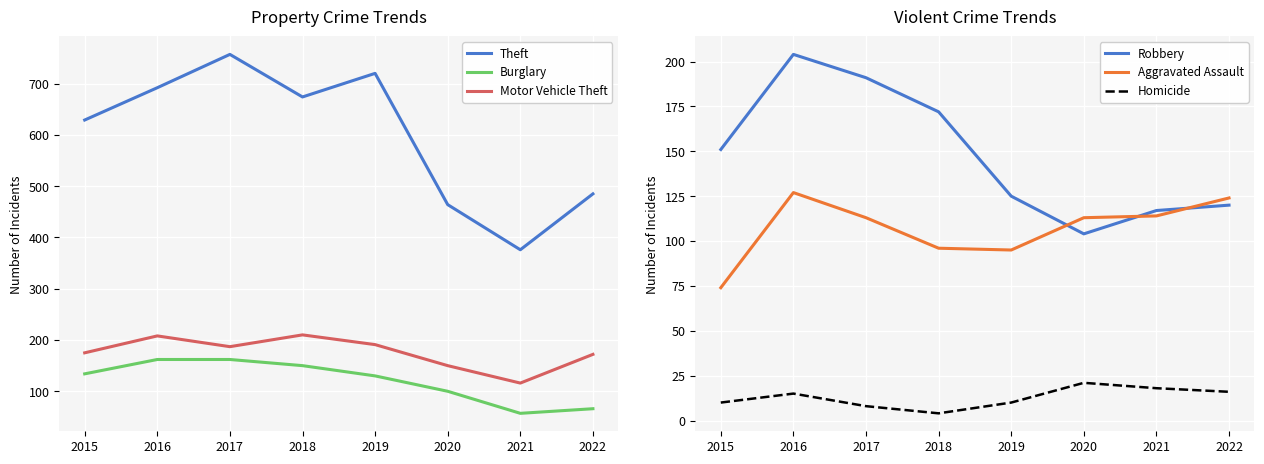

What is the approximate value of Robbery at 2021, to the nearest 50?

100